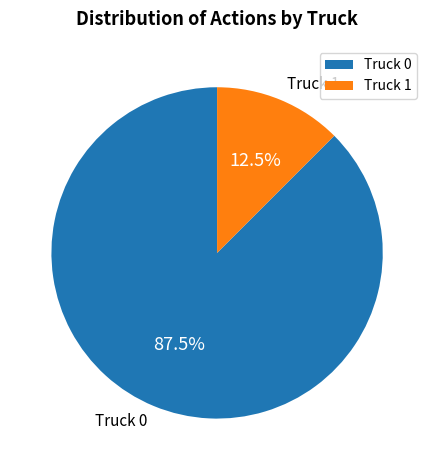

Approximately how many times larger is the value at Truck 0 compared to Truck 1?

7.0